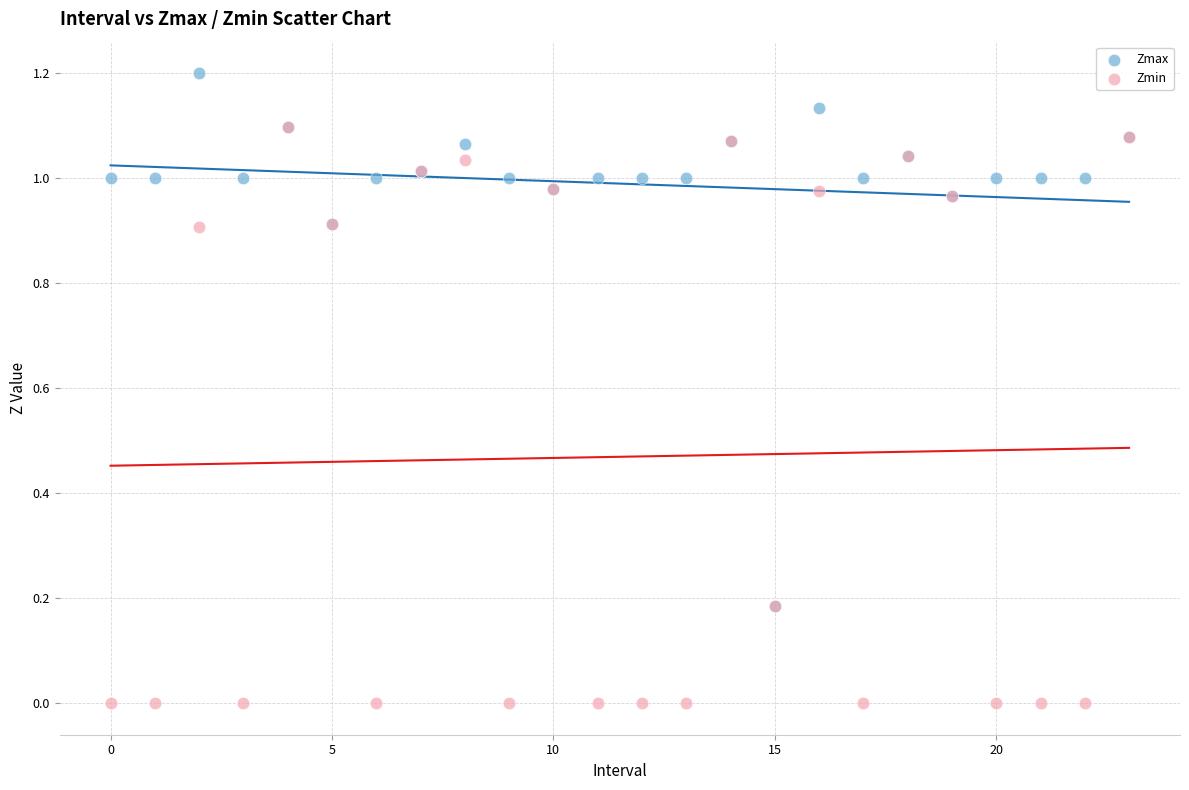

Which series contains the lowest Y value?

Zmin